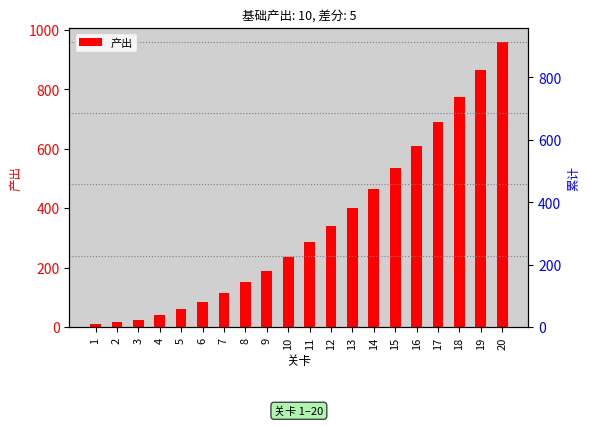

Rank the categories by value from lowest to highest.

1, 2, 3, 4, 5, 6, 7, 8, 9, 10, 11, 12, 13, 14, 15, 16, 17, 18, 19, 20